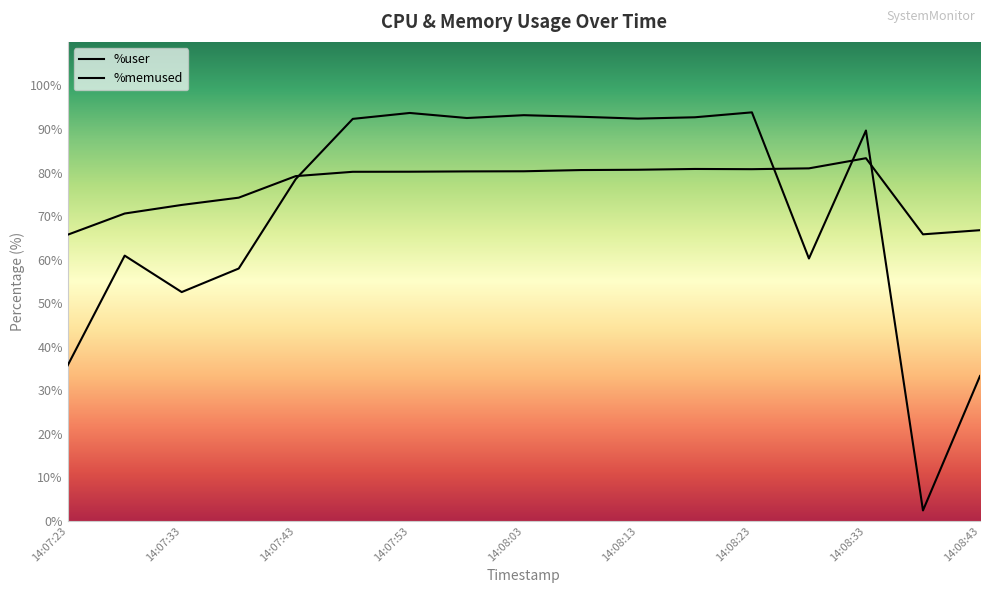

What is the spread (max minus min) of values at 14:08:23?

13.0